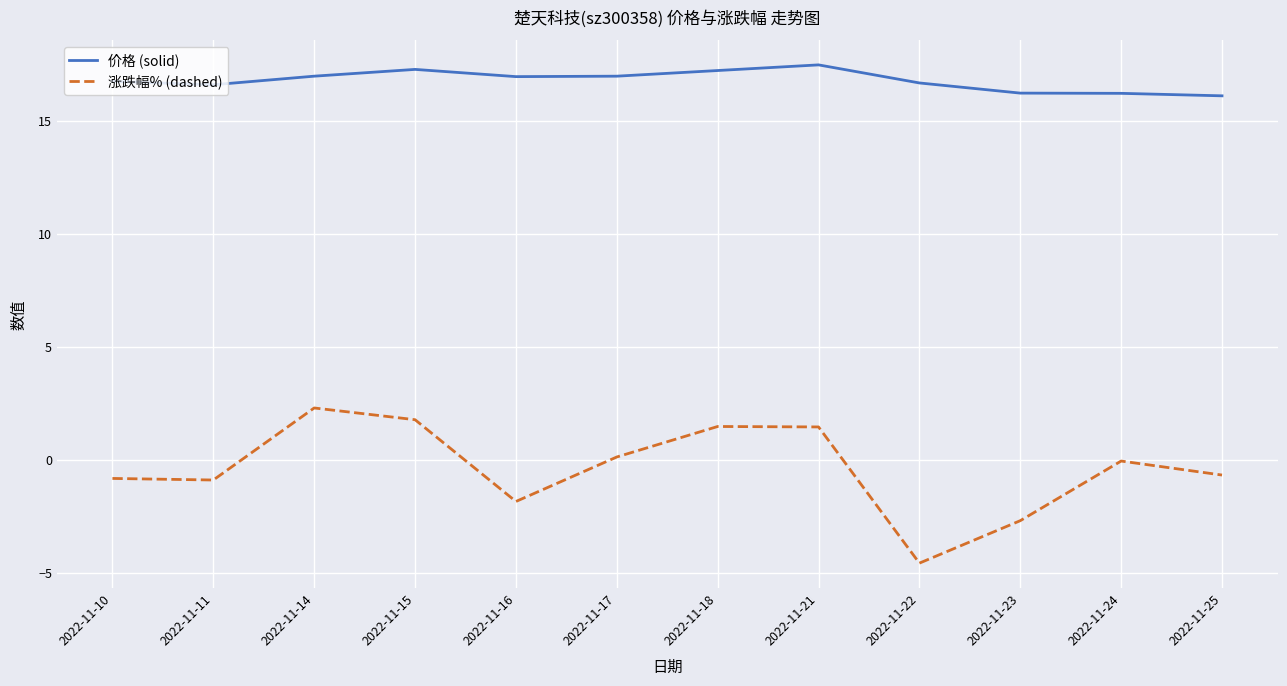

The 价格 (solid) series shows 3.5 at 2022-11-16. True or false?

False